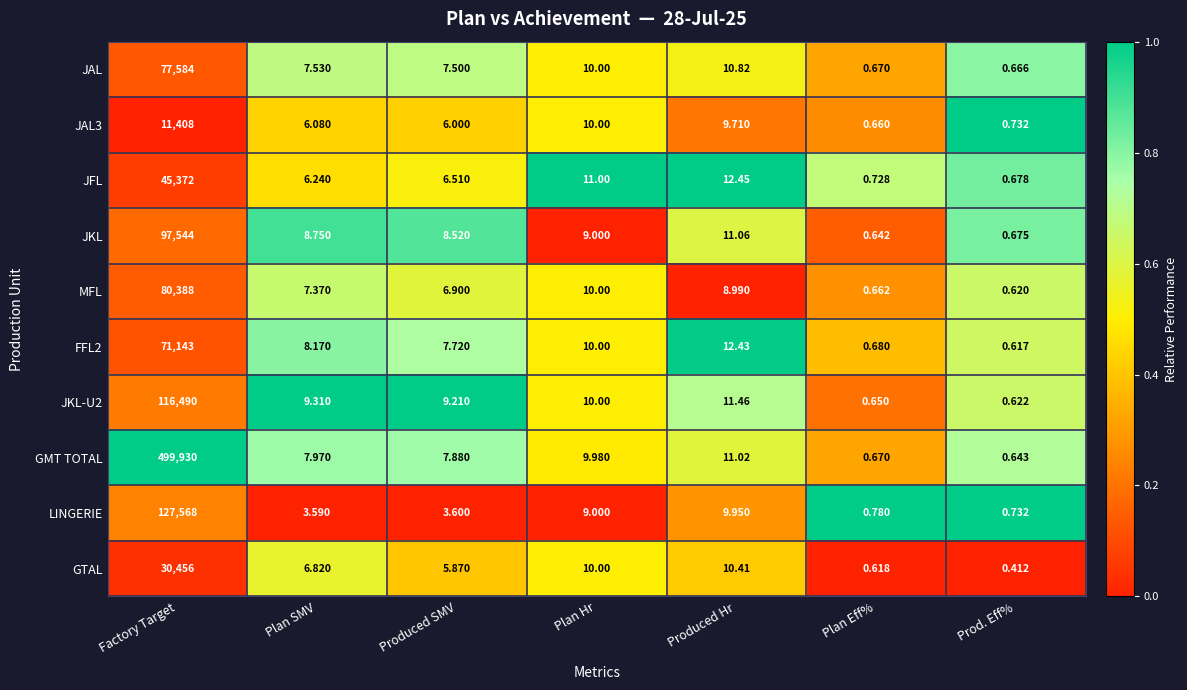

Which label corresponds to the largest value in the chart?

Factory Target